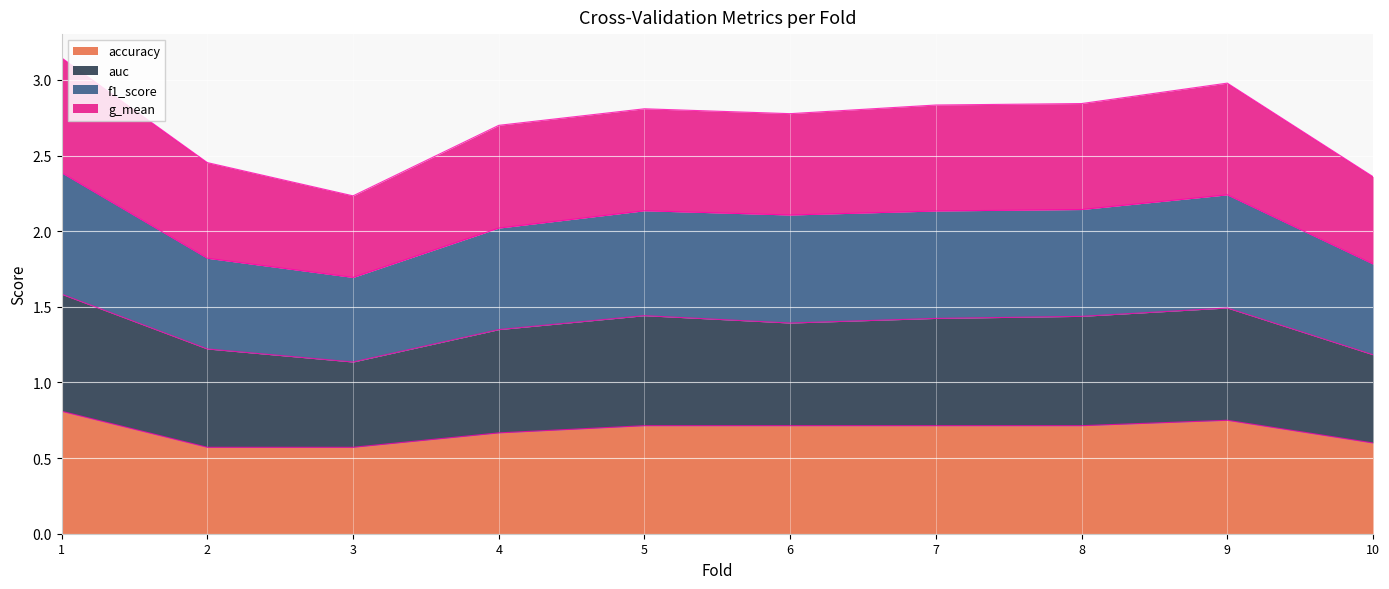

True or false: accuracy has a value of 0.7 at 6.

True